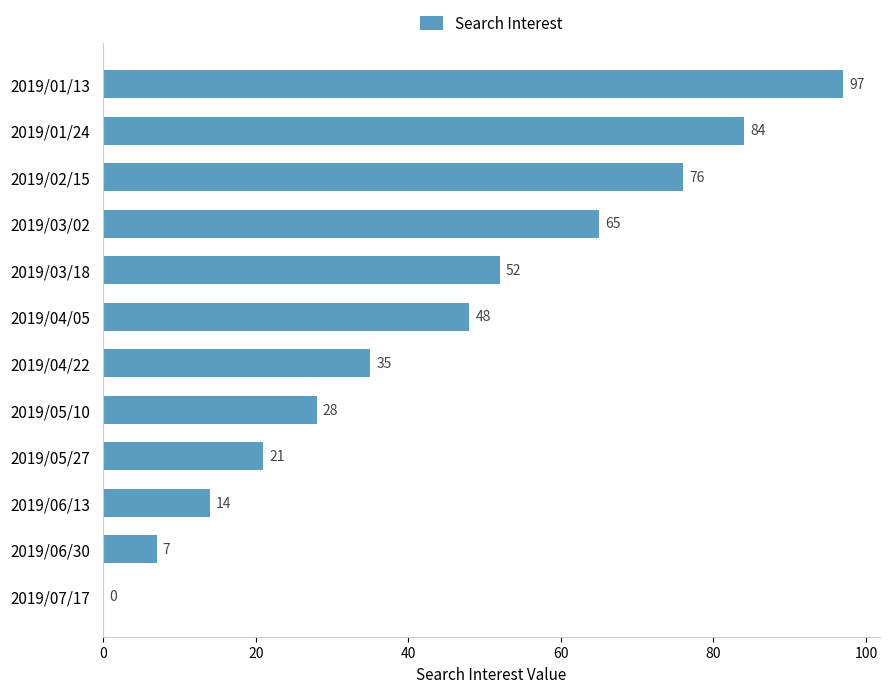

Where is the data nearest to the value 48?

2019/04/05